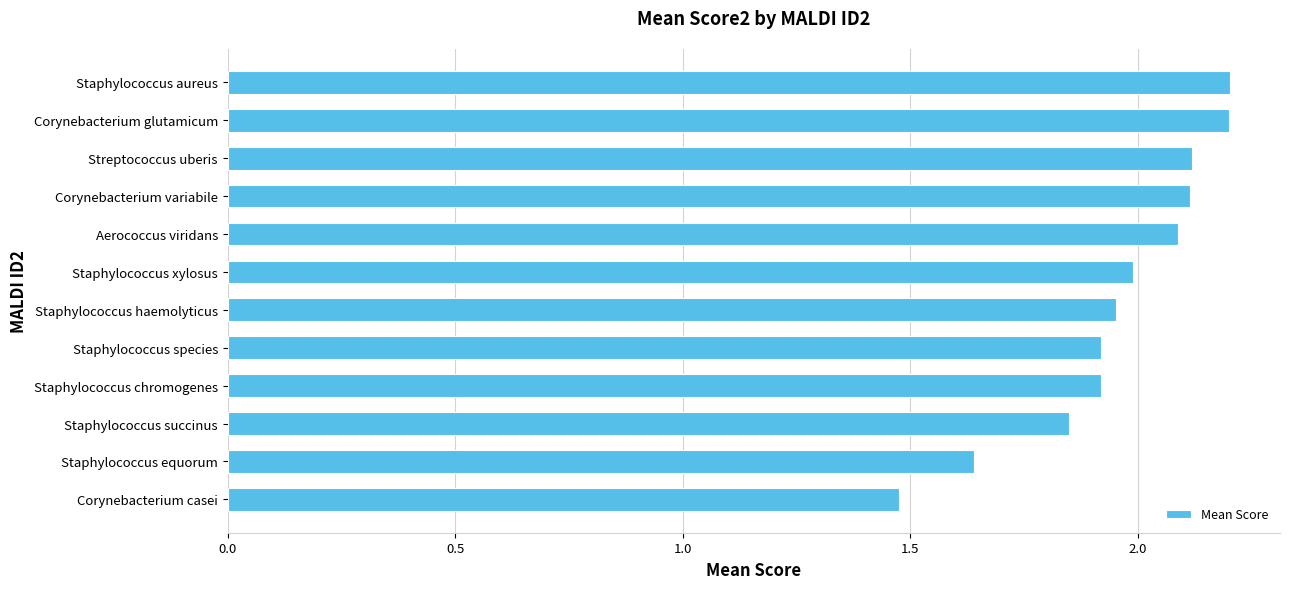

What is the difference between the second highest and second lowest values?

0.6